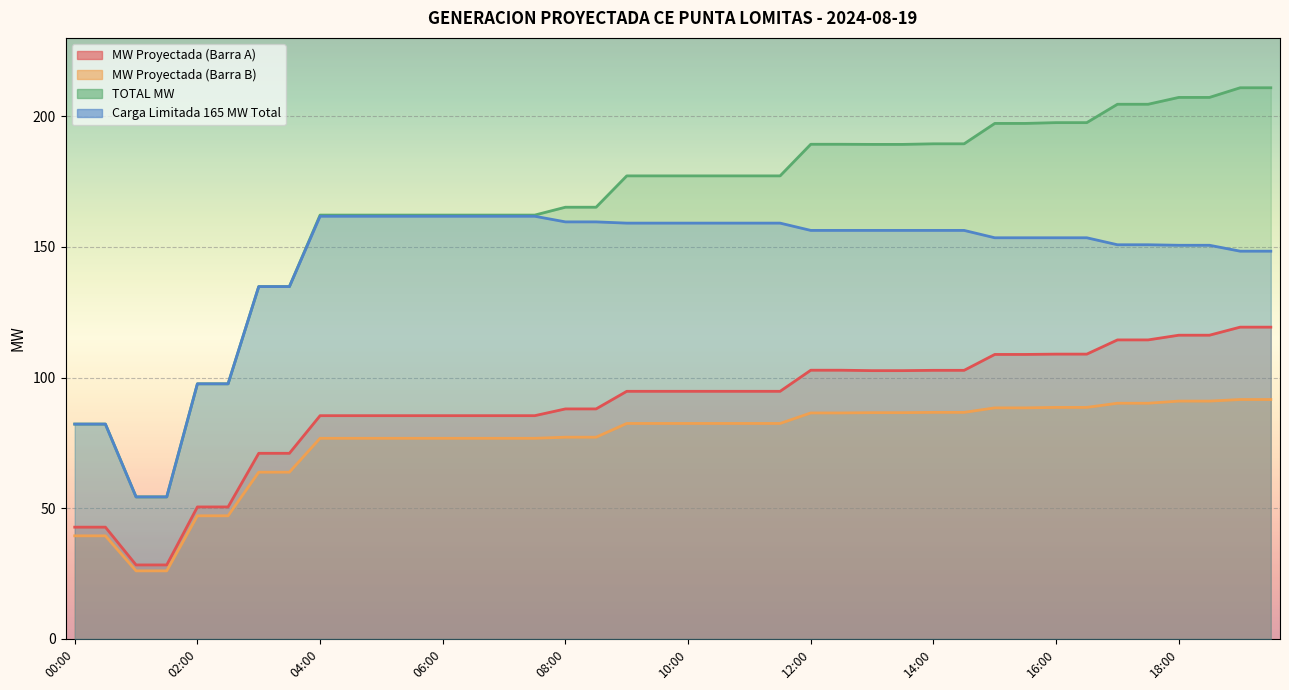

True or false: Carga Limitada 165 MW Total and MW Proyectada (Barra A) intersect in this chart.

False